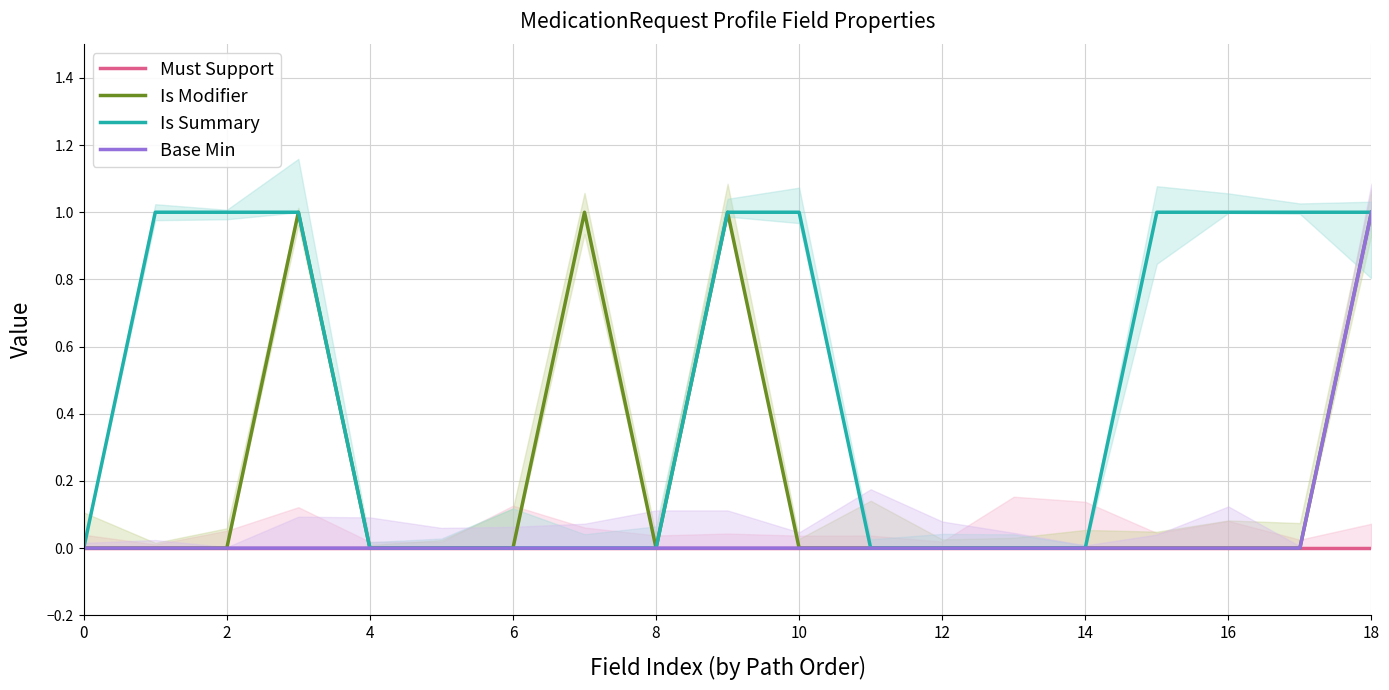

True or false: Is Summary has a value of 2 at 16.

False